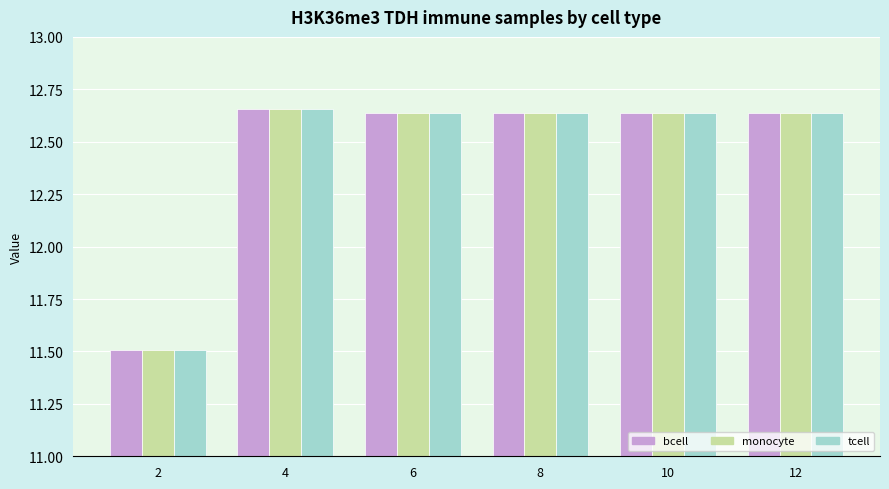

Where does the bcell series first go above 12?

4